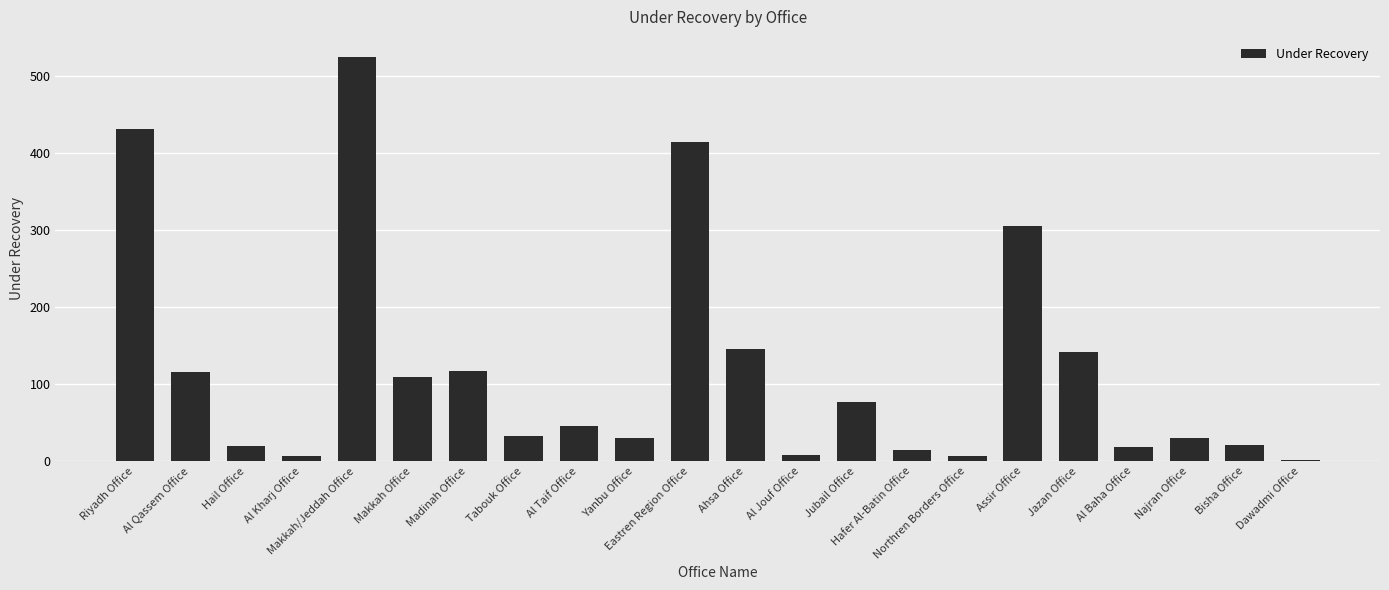

Which has a higher value, Al Jouf Office or Najran Office?

Najran Office